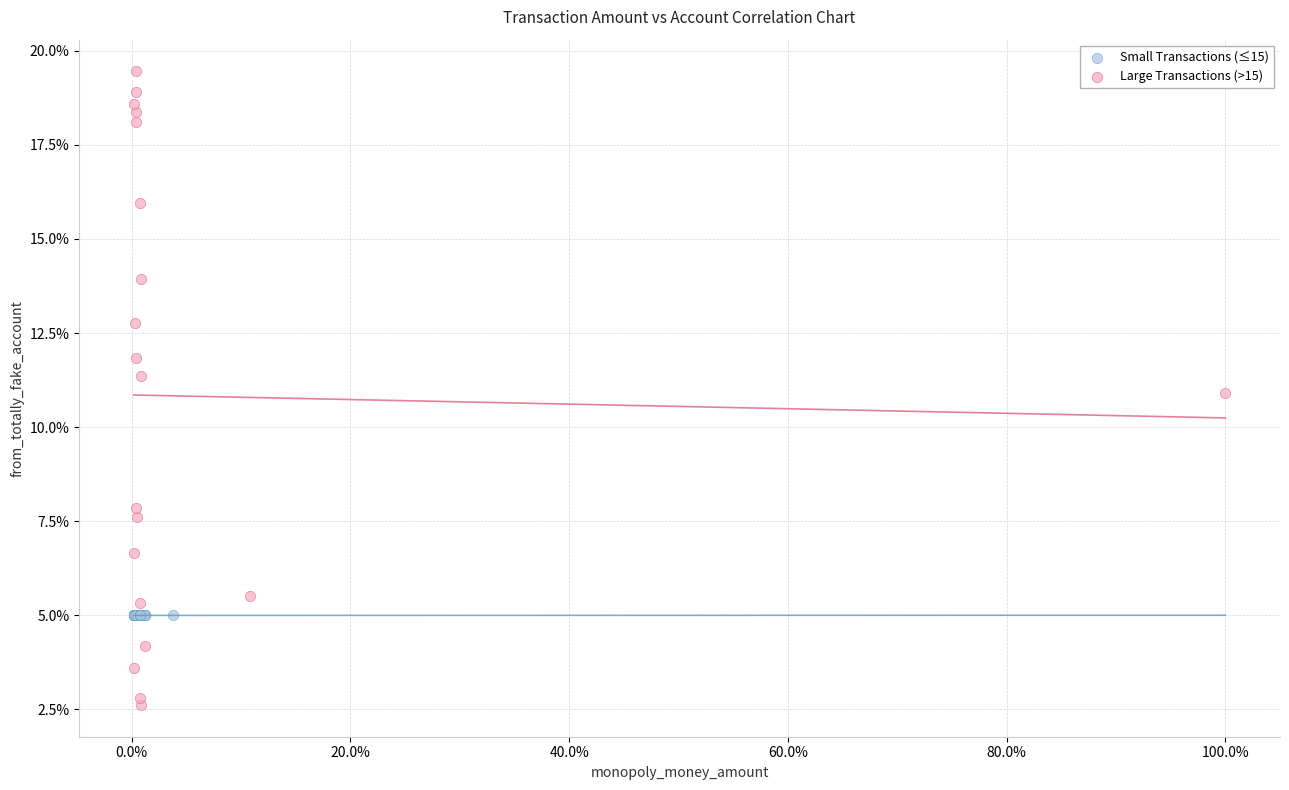

Which series reaches the maximum Y coordinate?

Large Transactions (>15)